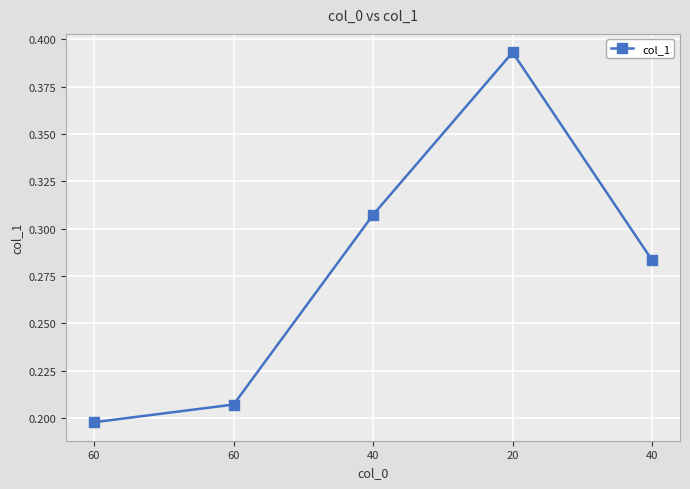

What is the value of the 4th point from the left?

0.4